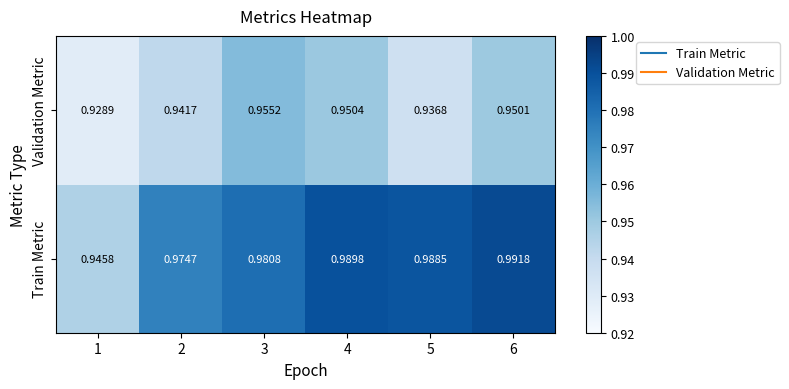

At how many categories does at least one series exceed 0?

6